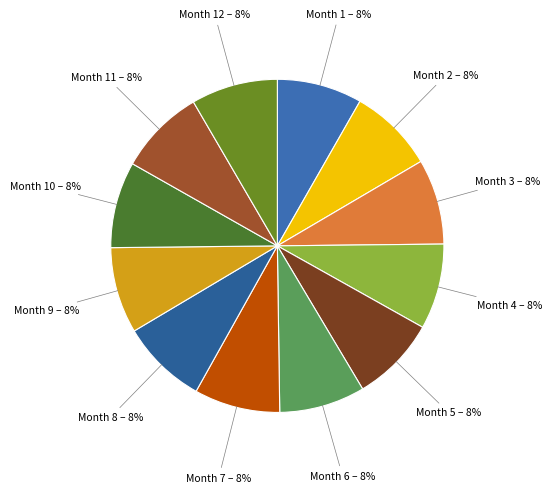

Is Month 9 the majority of the pie?

No